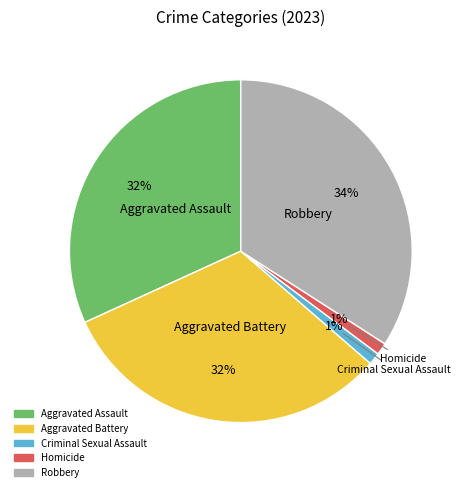

Combined, do Aggravated Battery and Criminal Sexual Assault account for over 50%?

No